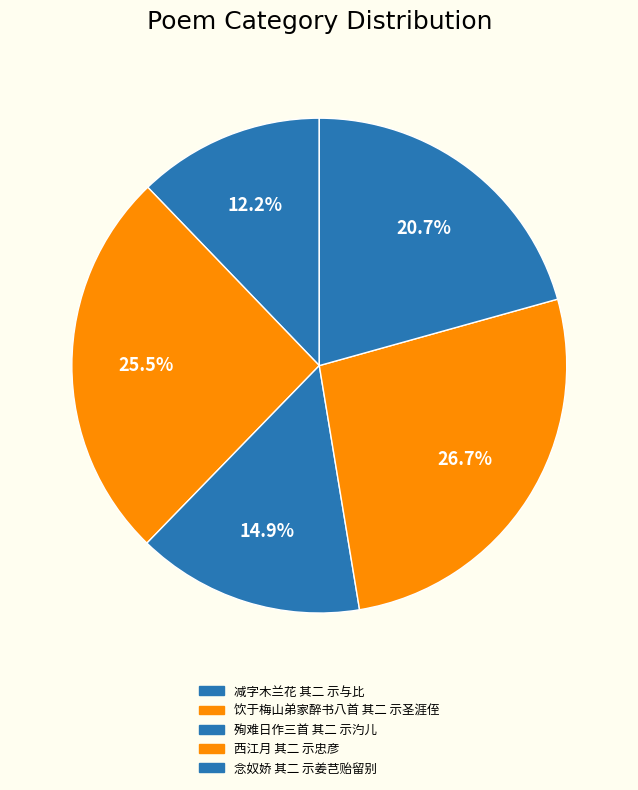

How many segments does this pie chart have?

5